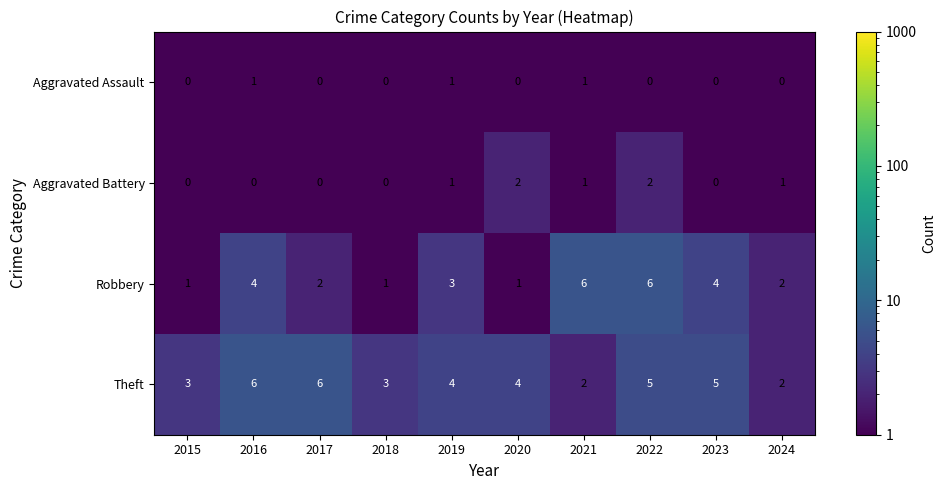

How many categories are shown in the chart?

10